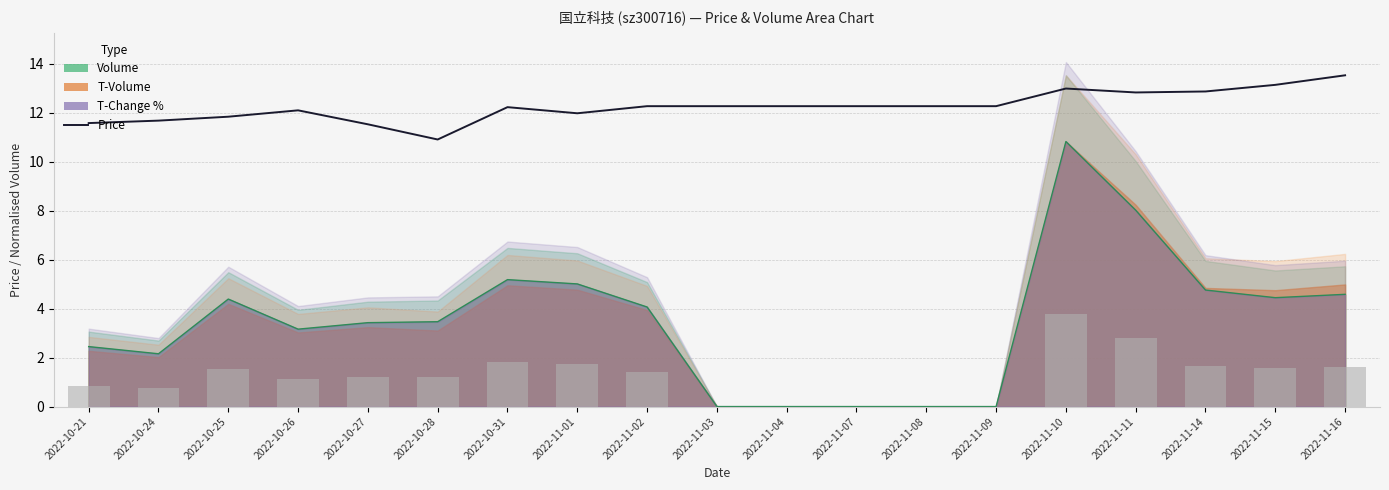

Reading left to right, transcribe all the data shown in this chart.

2022-10-21=11.6	2022-10-24=11.7	2022-10-25=11.8	2022-10-26=12.1	2022-10-27=11.5	2022-10-28=10.9	2022-10-31=12.2	2022-11-01=12.0	2022-11-02=12.3	2022-11-03=12.3	2022-11-04=12.3	2022-11-07=12.3	2022-11-08=12.3	2022-11-09=12.3	2022-11-10=13.0	2022-11-11=12.8	2022-11-14=12.9	2022-11-15=13.1	2022-11-16=13.5